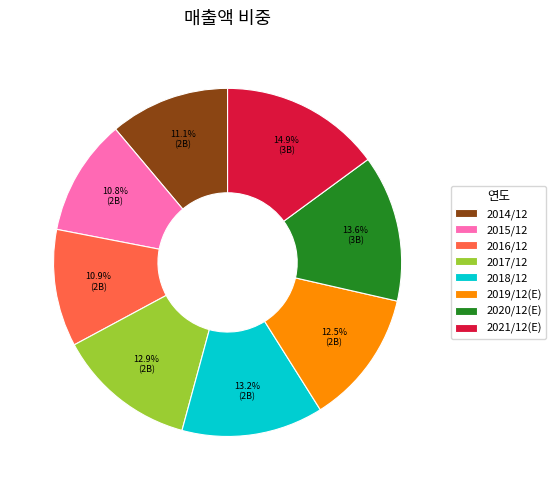

To the nearest percent, what percentage of the pie is 2016/12?

11%